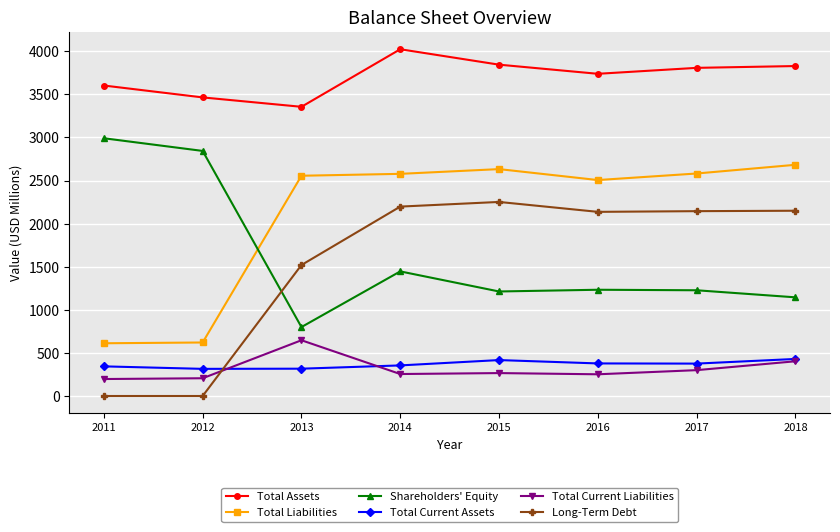

What is the sum of the Total Assets values at 2013 and 2018?

7185